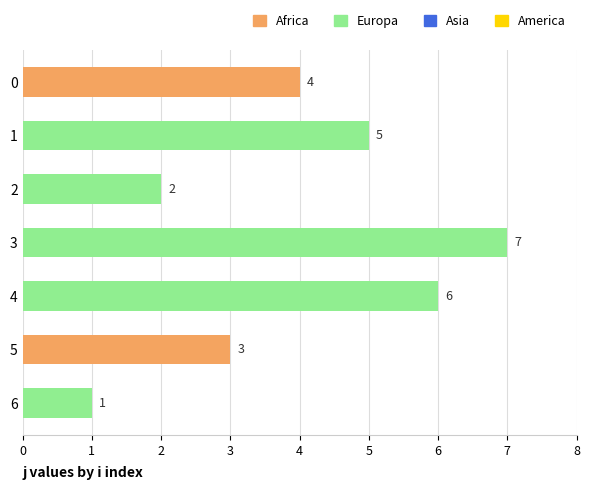

Reading top to bottom, what are all the values shown in this chart?

4	5	2	7	6	3	1